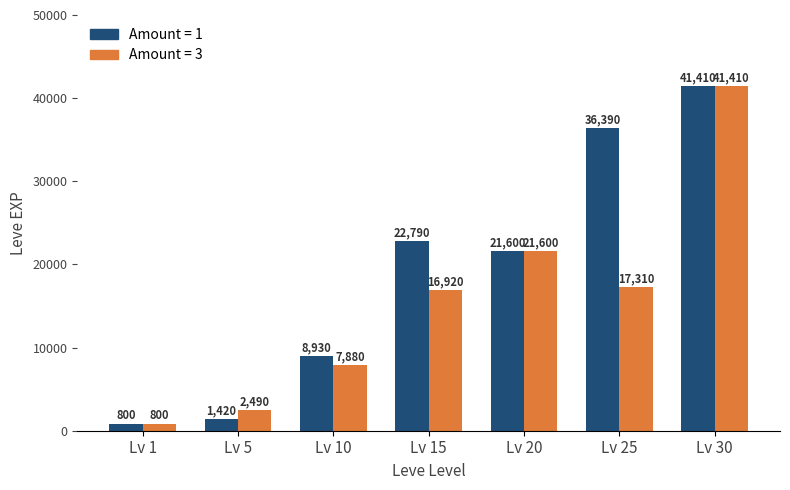

True or false: Amount = 3 has a value of 7880 at Lv 10.

True